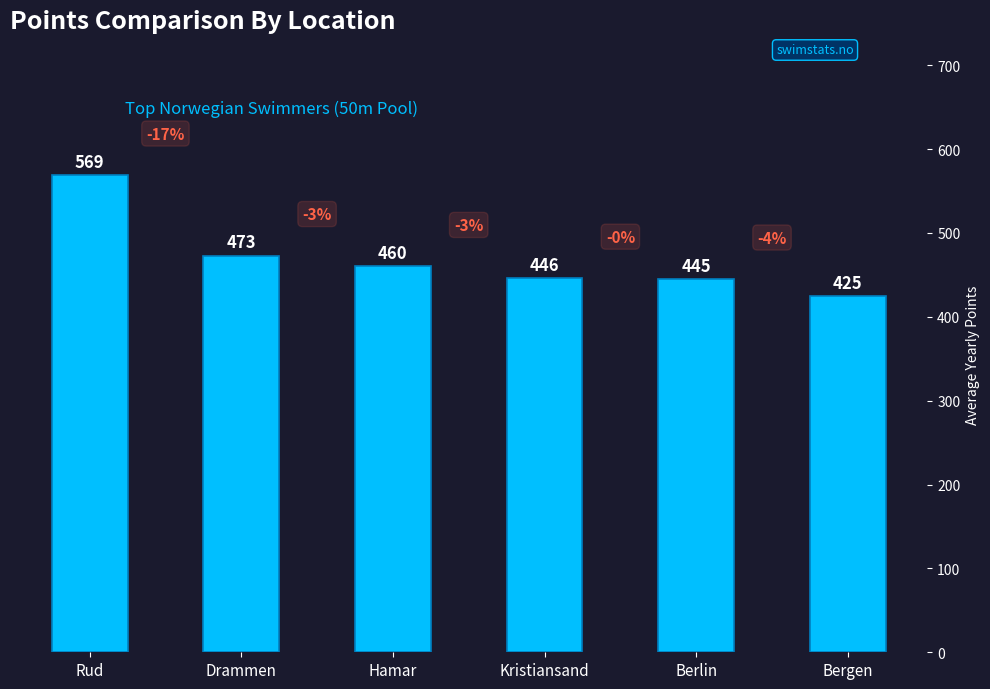

At which label does the data first exceed 460?

Rud